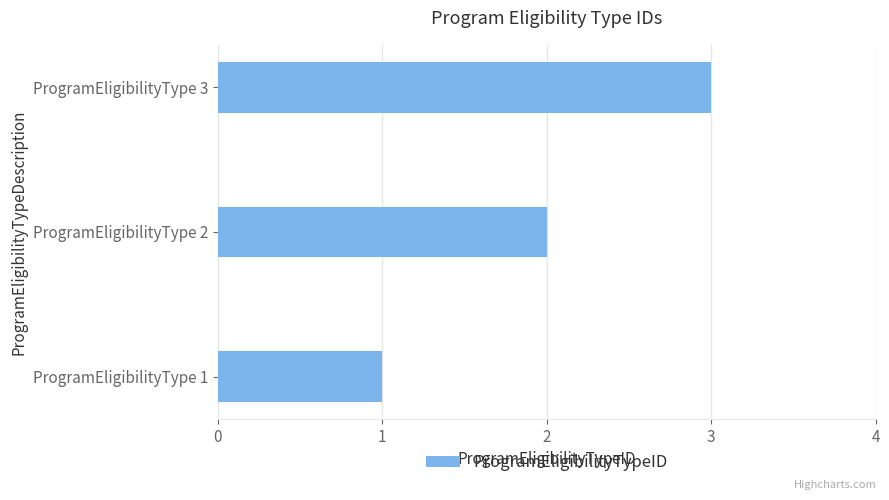

At which label is the value closest to 2?

ProgramEligibilityType 2